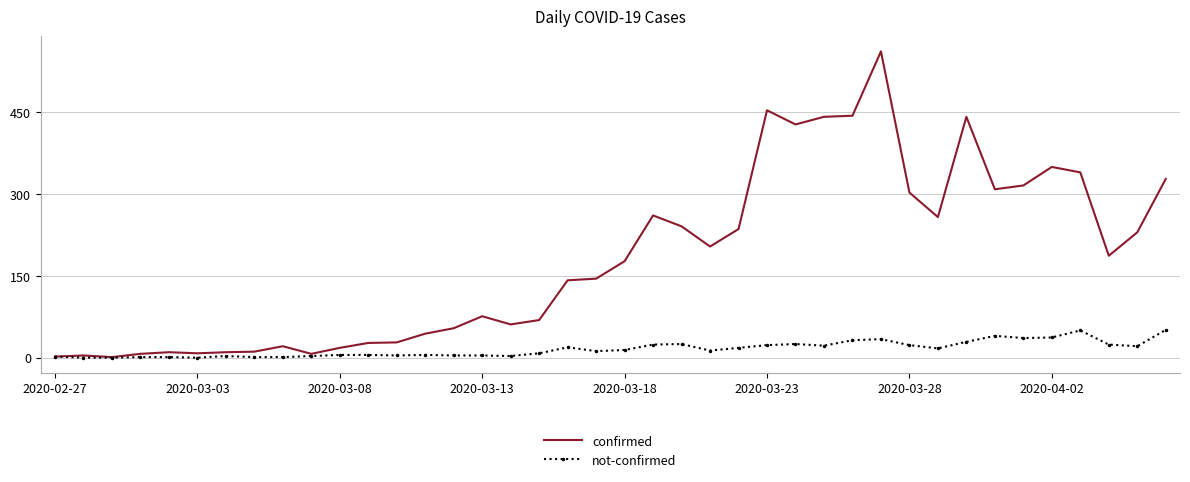

Which series has the largest range (max minus min)?

confirmed